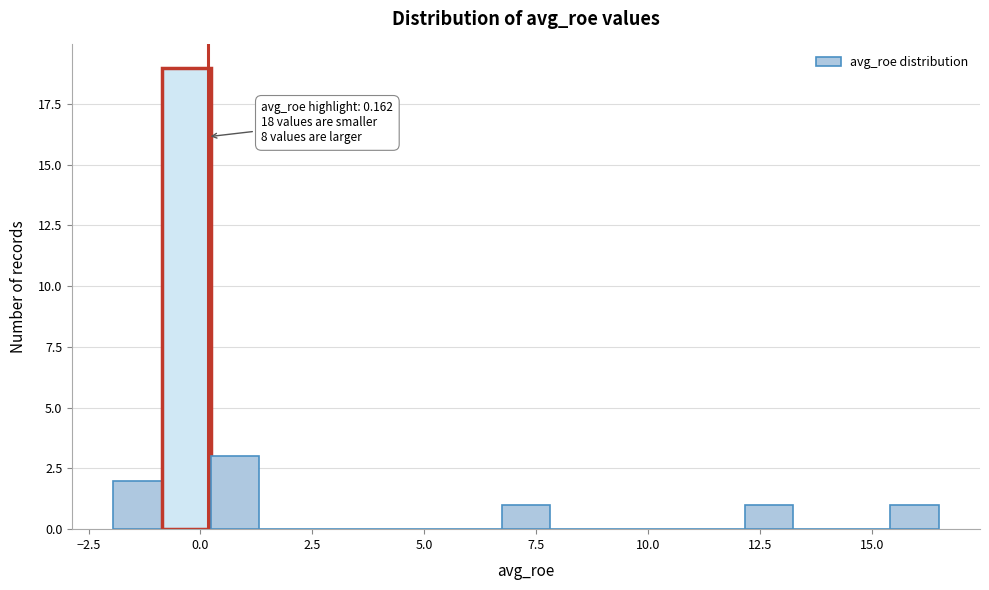

Read against the x-axis, roughly where is the centre of the tallest bar?

-0.5